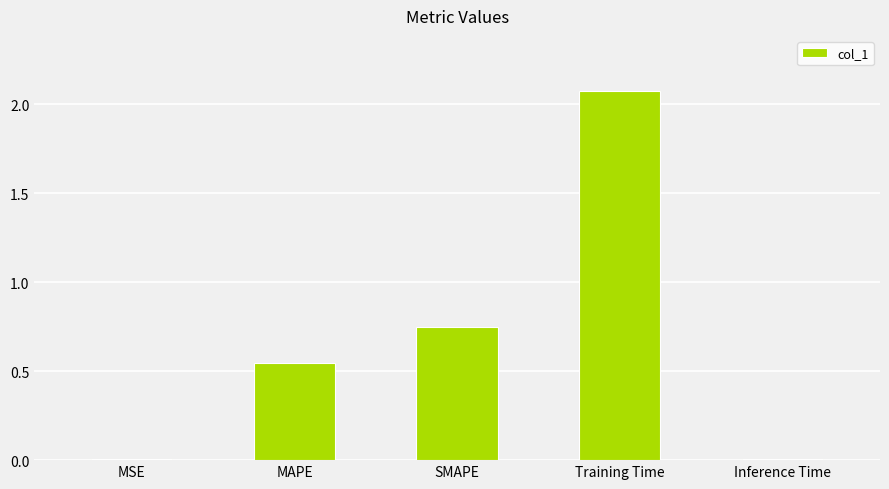

At which label is the value closest to 1?

SMAPE